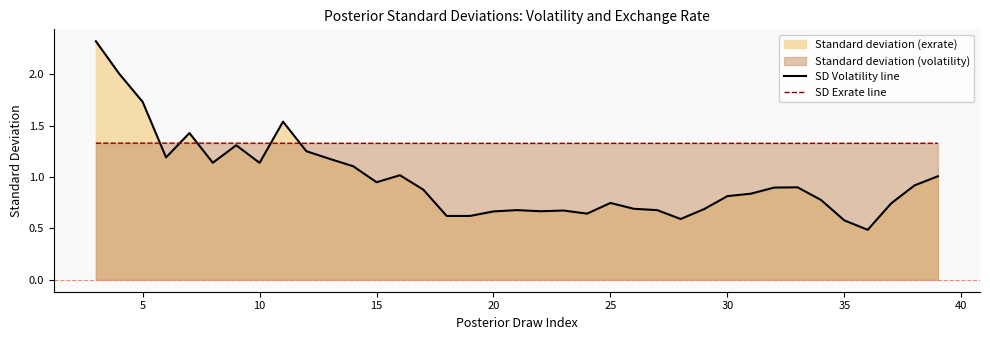

How many lines are shown in the chart?

2